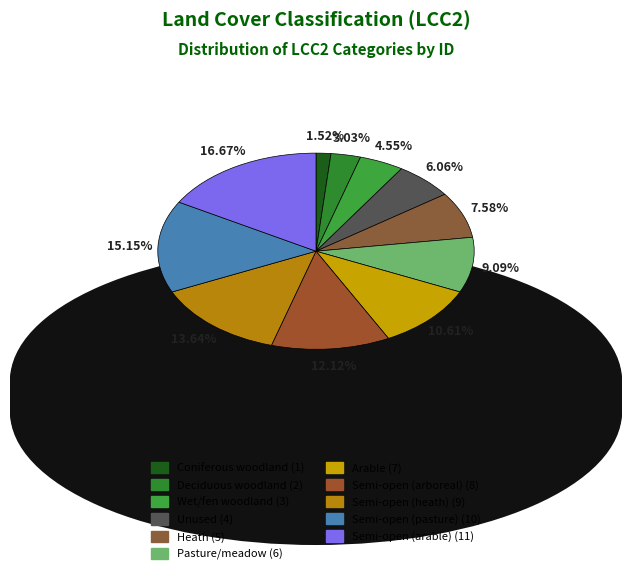

Rank the categories by value from lowest to highest.

Coniferous woodland, Deciduous woodland, Wet/fen woodland, Unused, Heath, Pasture/meadow, Arable, Semi-open (arboreal), Semi-open (heath), Semi-open (pasture), Semi-open (arable)